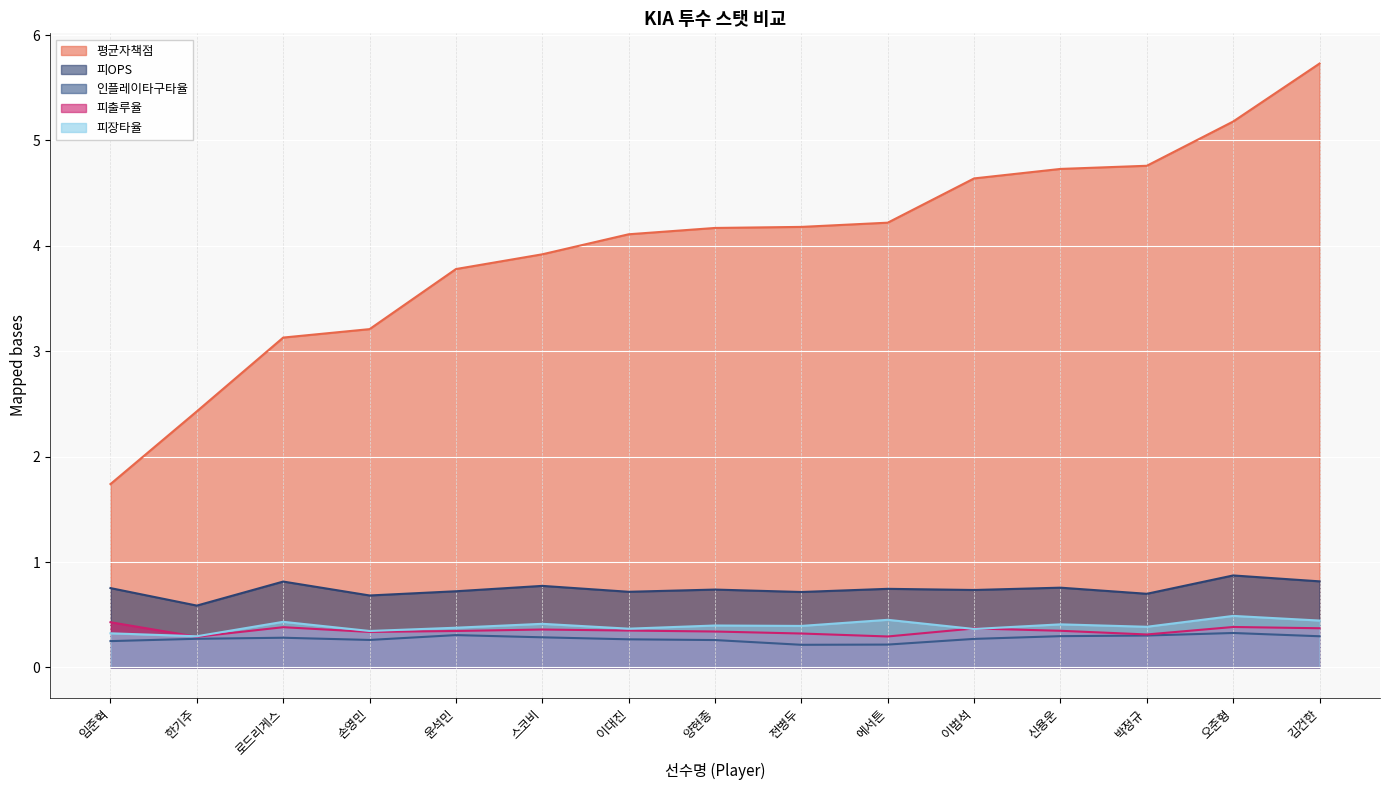

Count the number of categories in the chart.

15